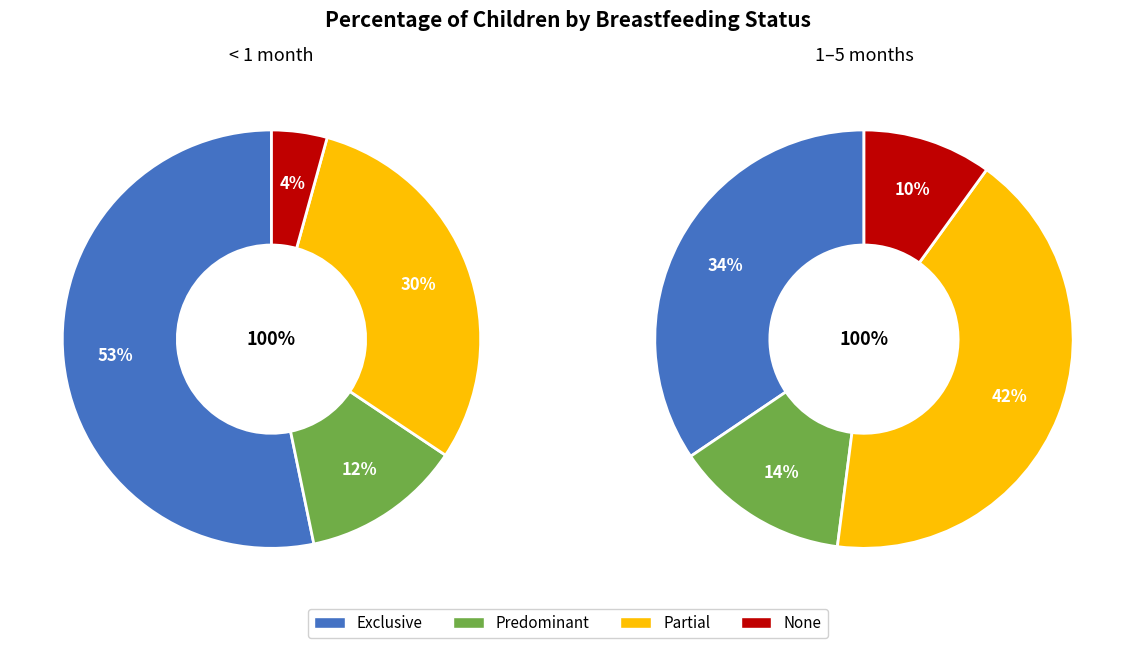

To the nearest percent, what percentage of the pie is Predominant?

14%